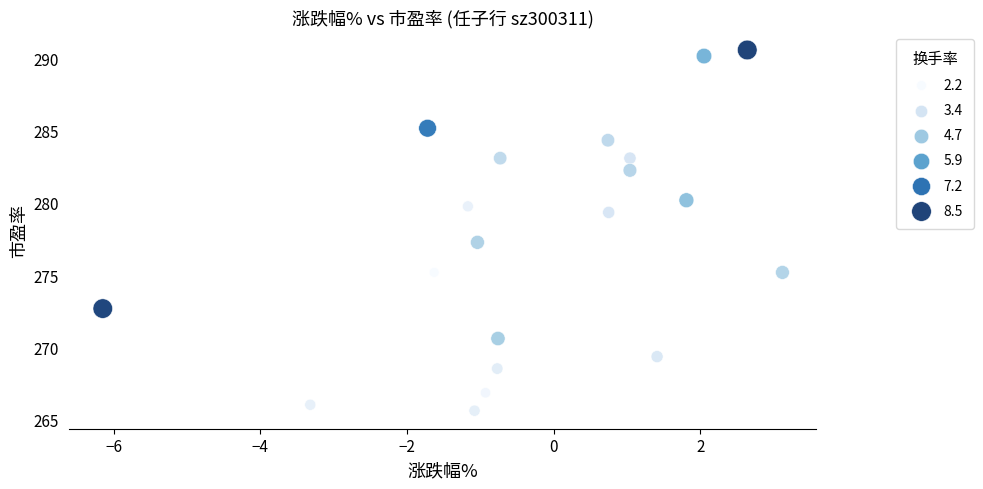

What Y value in the scatter plot is closest to 278?

277.3